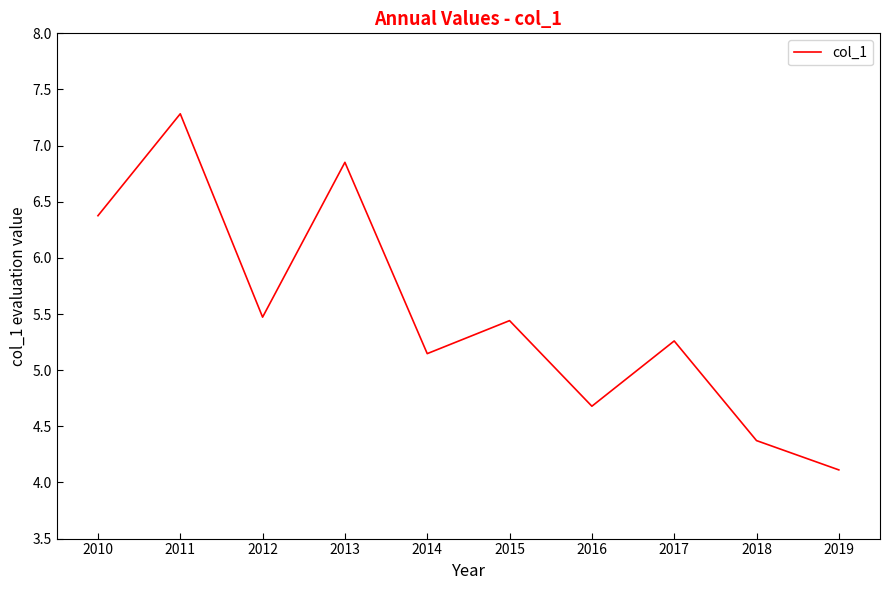

The chart shows a value of 2.4 at 2012. True or false?

False